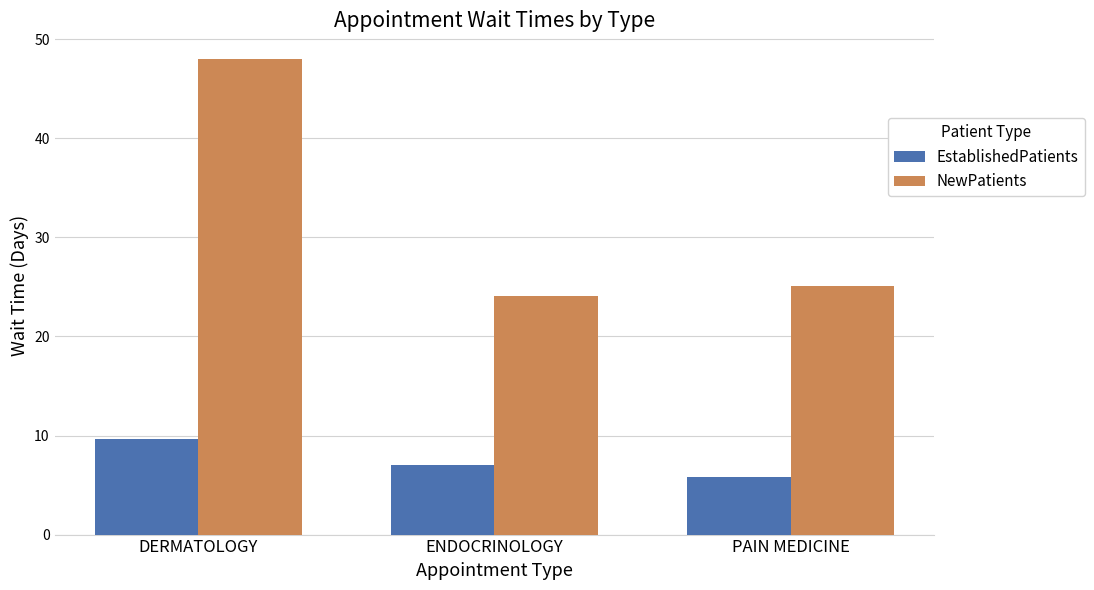

Where is EstablishedPatients nearest to the value 7?

ENDOCRINOLOGY